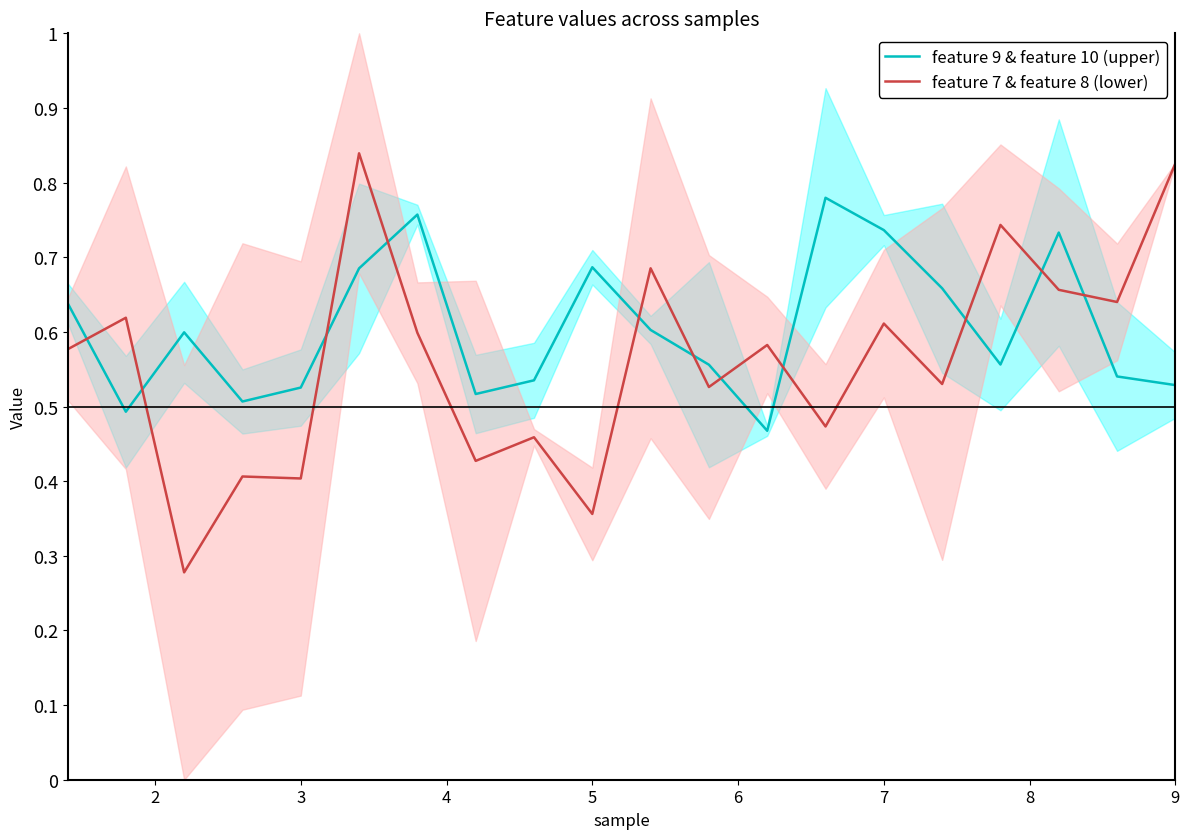

How many intersections are there between feature 7 & feature 8 (lower) and feature 9 & feature 10 (upper)?

11